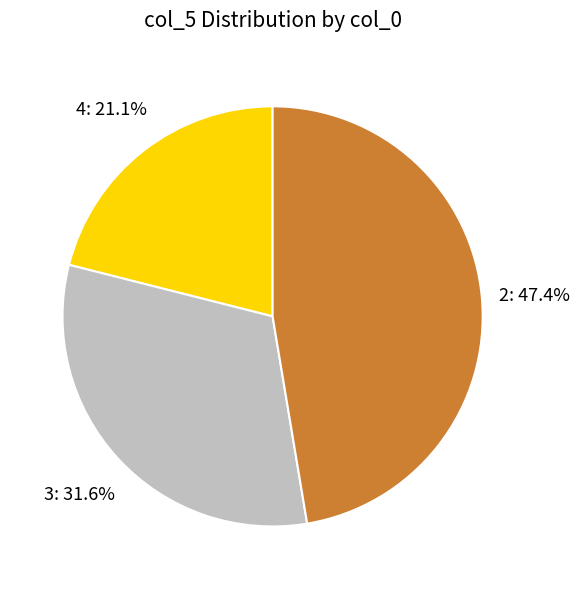

Is there any slice that represents more than half of the pie?

No